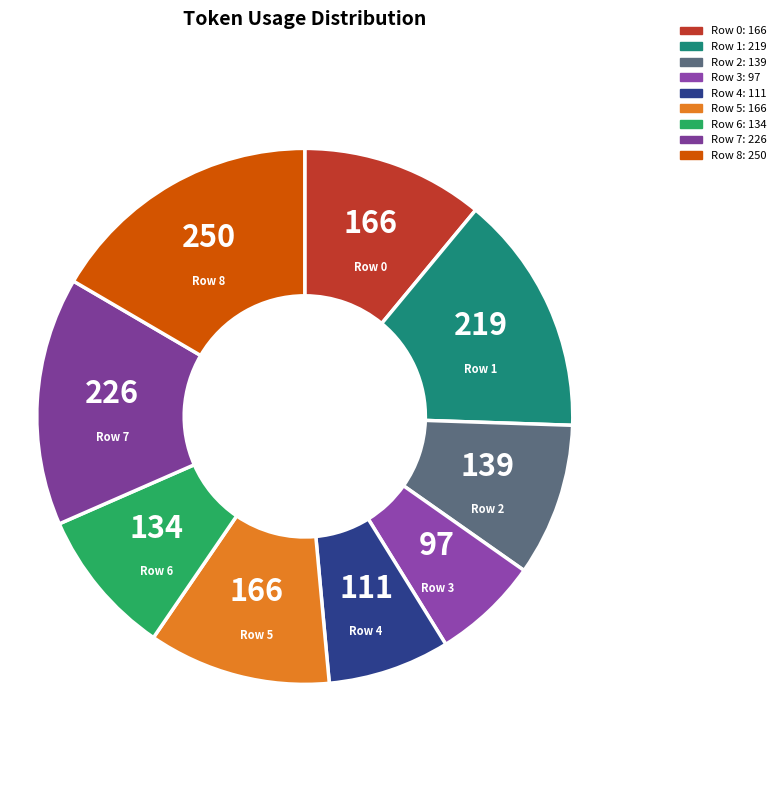

The Row 0 slice represents 21% of the pie. True or false?

False